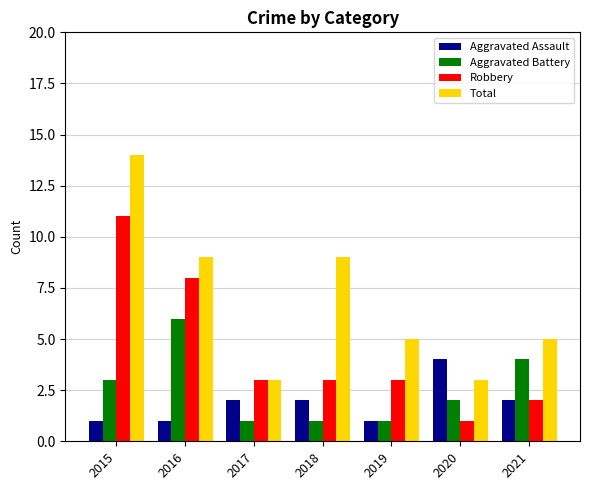

How many categories are shown in the chart?

7